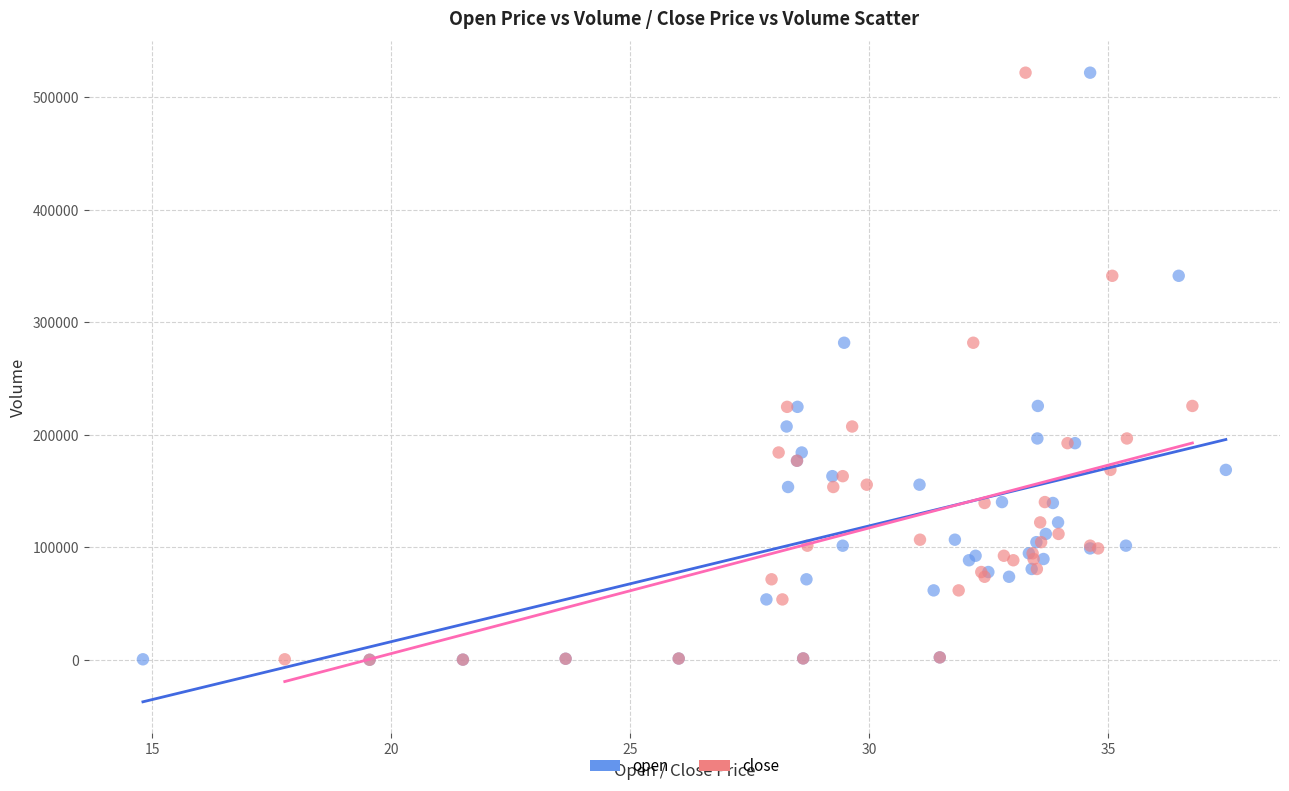

What are all the series names shown in the legend?

open, close